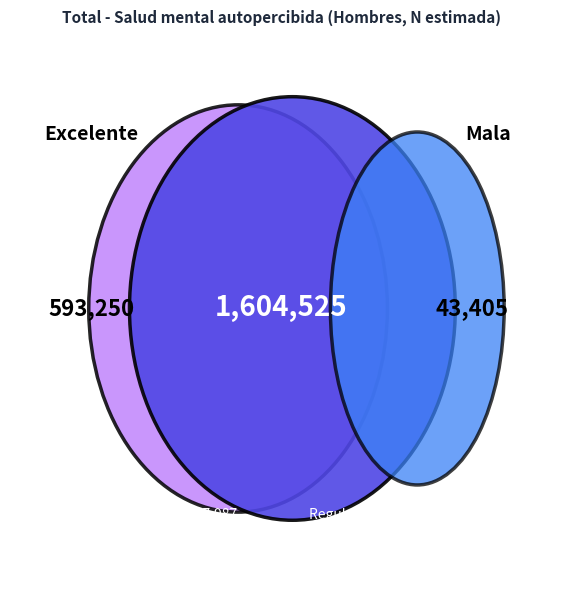

Between Mala and Regular, which is larger?

Regular